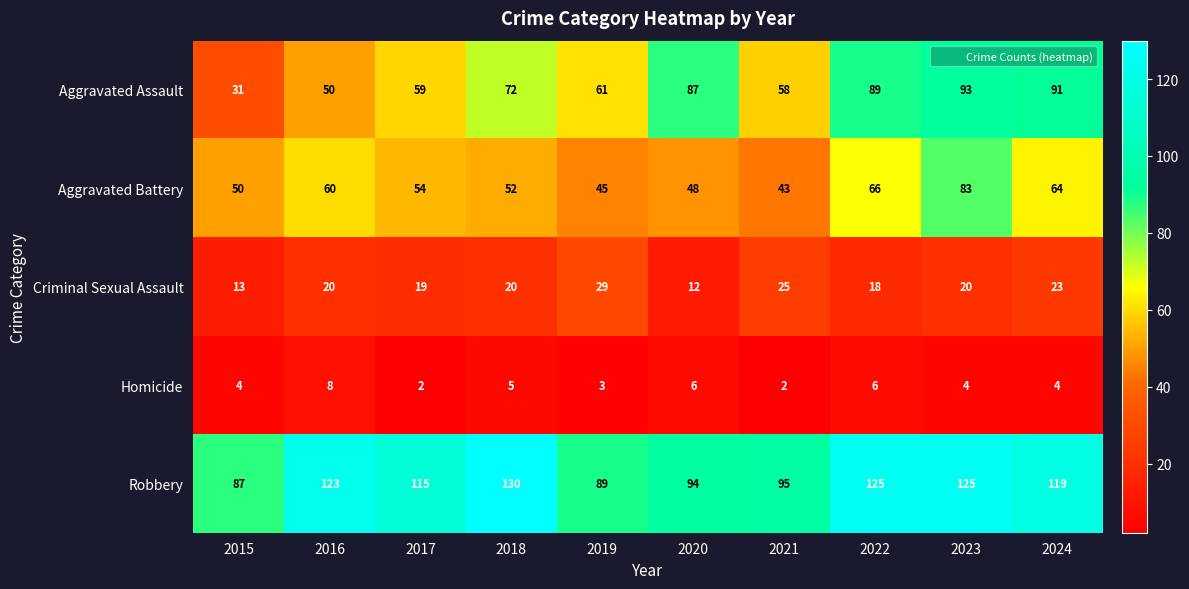

What is the difference between the Aggravated Battery values at 2017 and 2019?

9